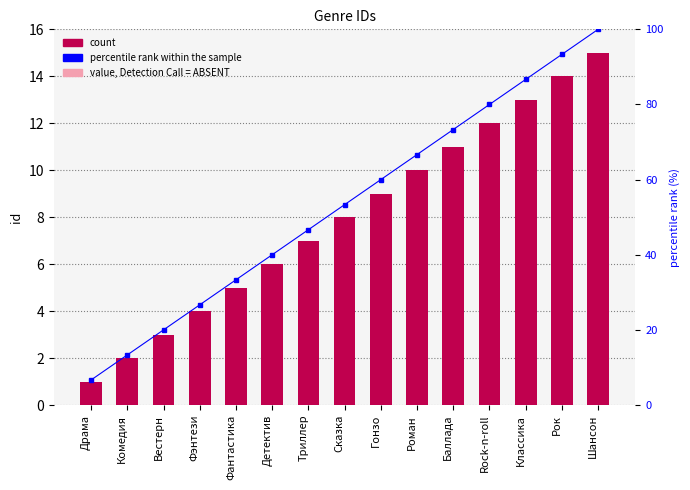

What is the difference between the highest and lowest values at Фэнтези?

22.7